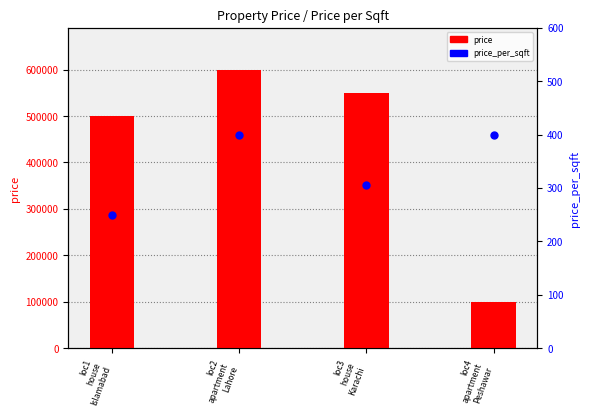

At loc3
house
Karachi, list the series in order from largest to smallest.

price, price_per_sqft